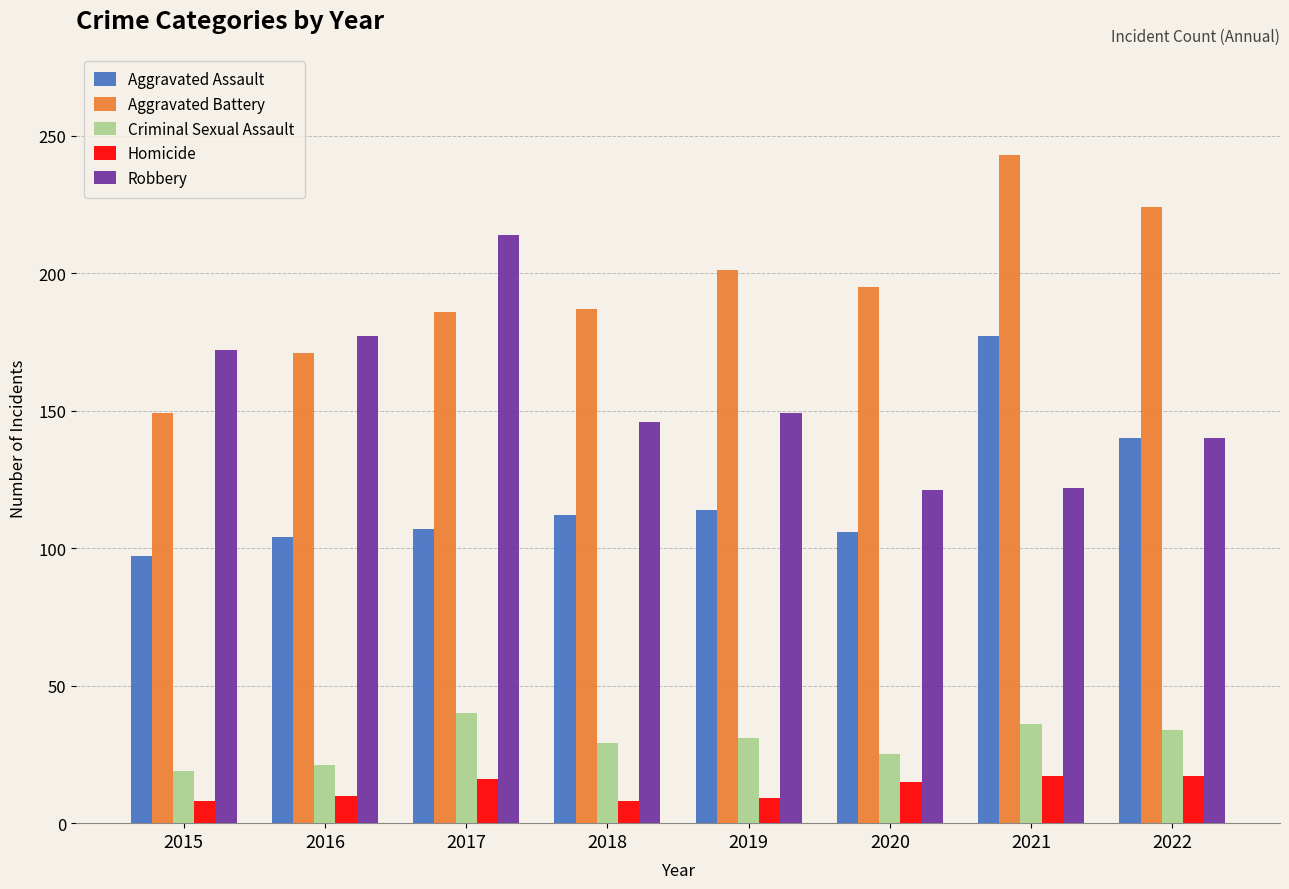

What value does the Criminal Sexual Assault series have at 2022?

34